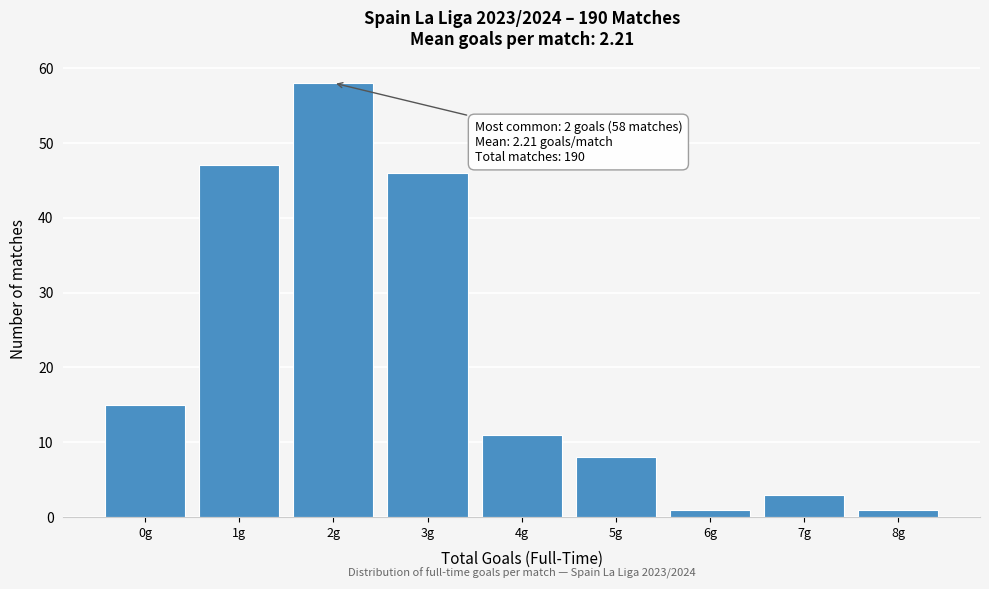

Which range on the x-axis has the tallest bar?

1.5 to 2.5